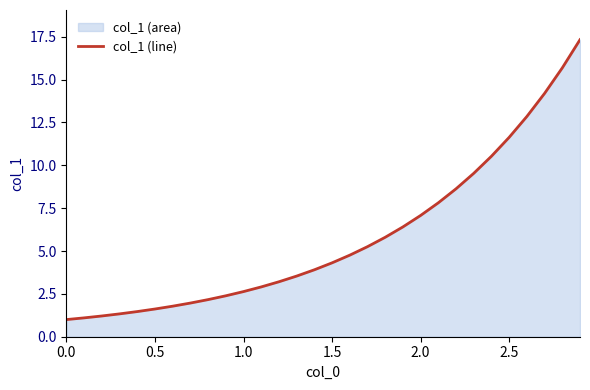

What is the value of the 19th point from the left?

5.8